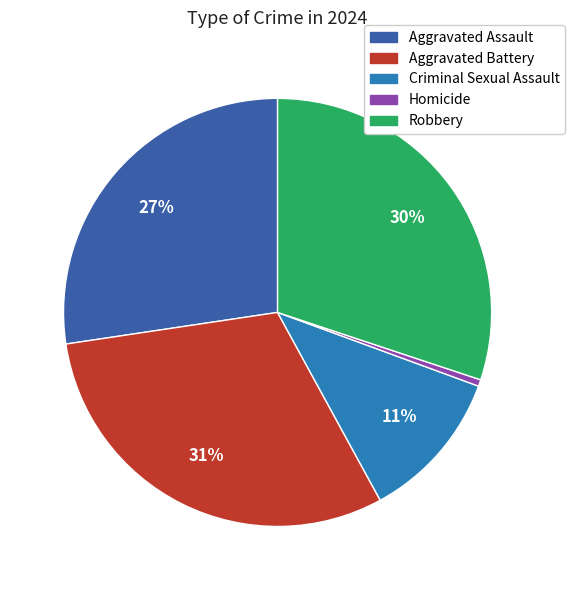

How many slices are in this pie chart?

5